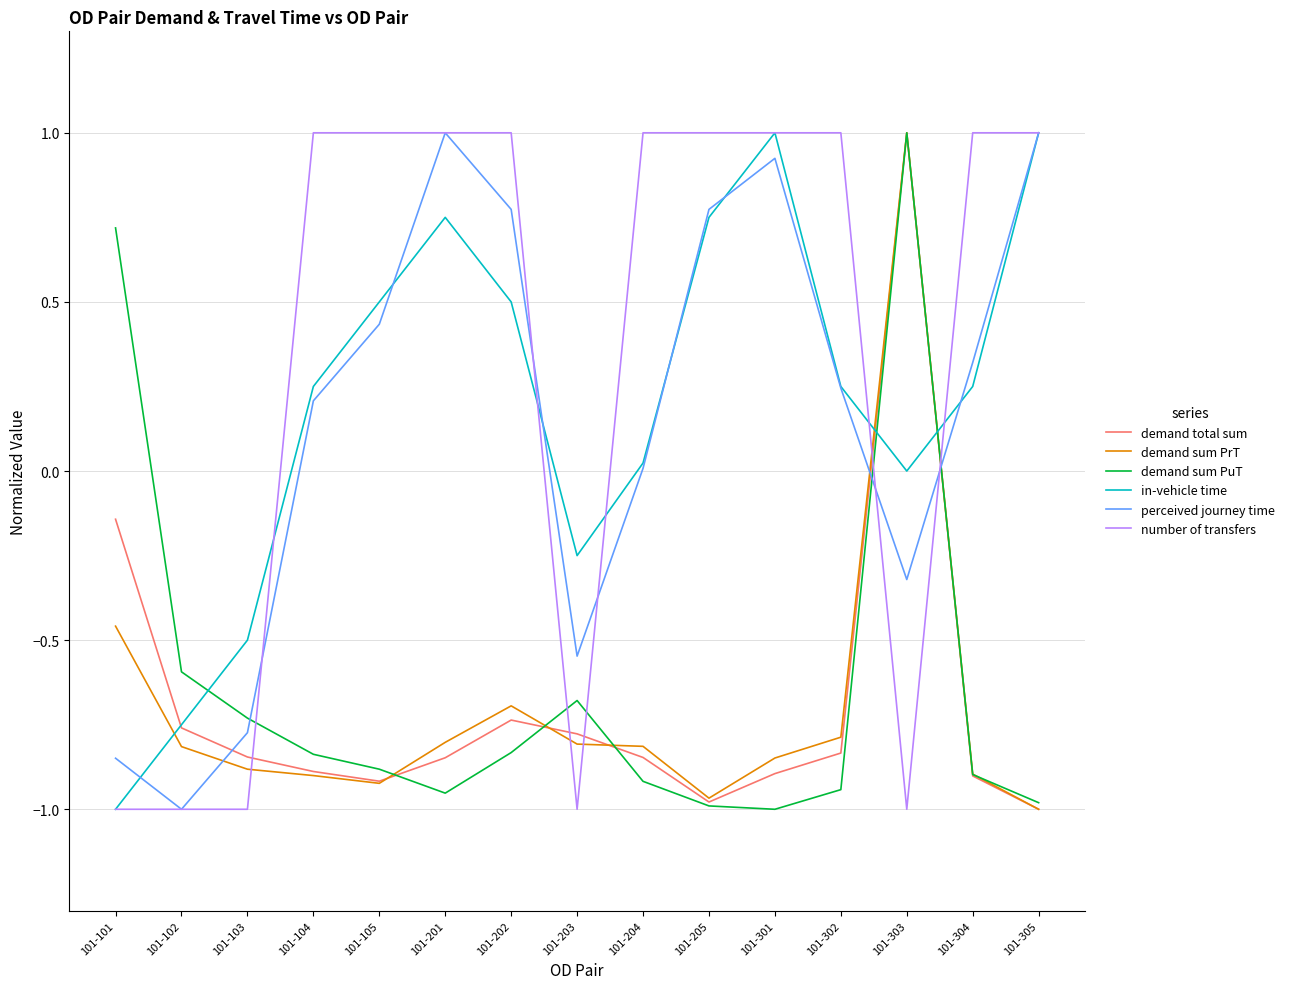

At which category is the sum across all series the highest?

101-303